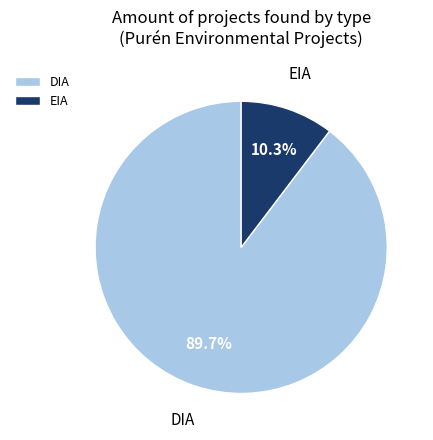

Approximately how many times larger is the value at DIA compared to EIA?

8.7